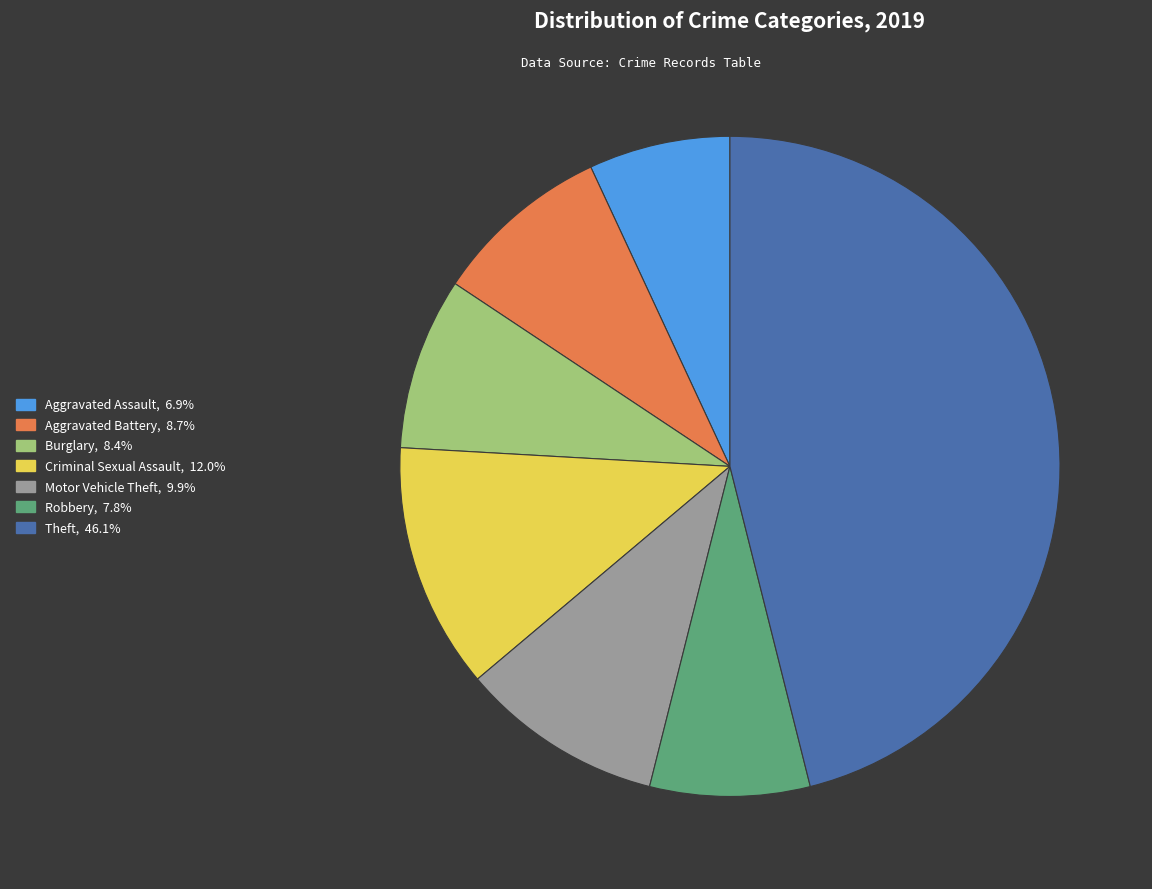

How many segments does this pie chart have?

7